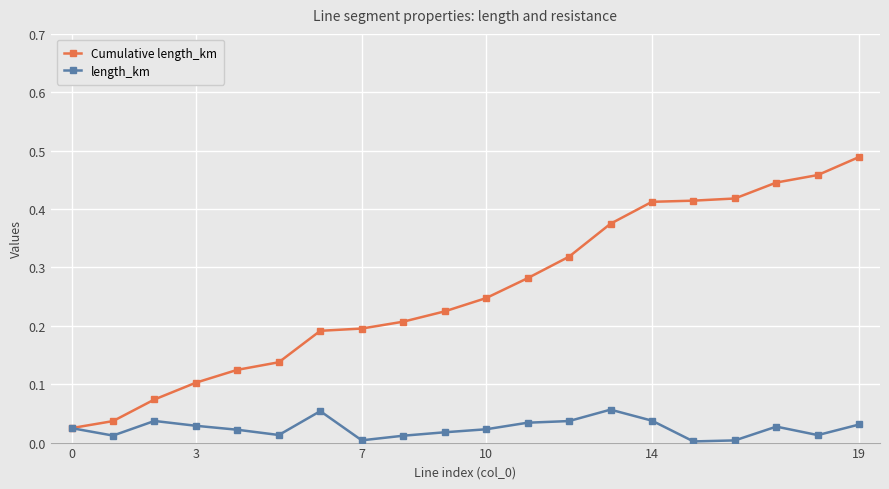

True or false: length_km has more than 2 interior local peaks.

True